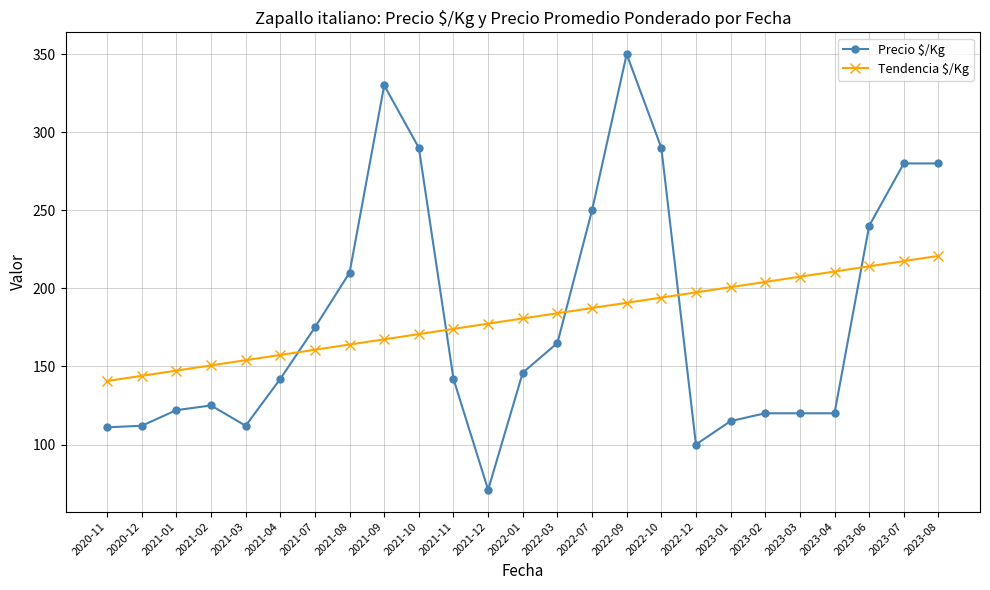

What value does the Tendencia $/Kg series have at 2022-07?

187.4